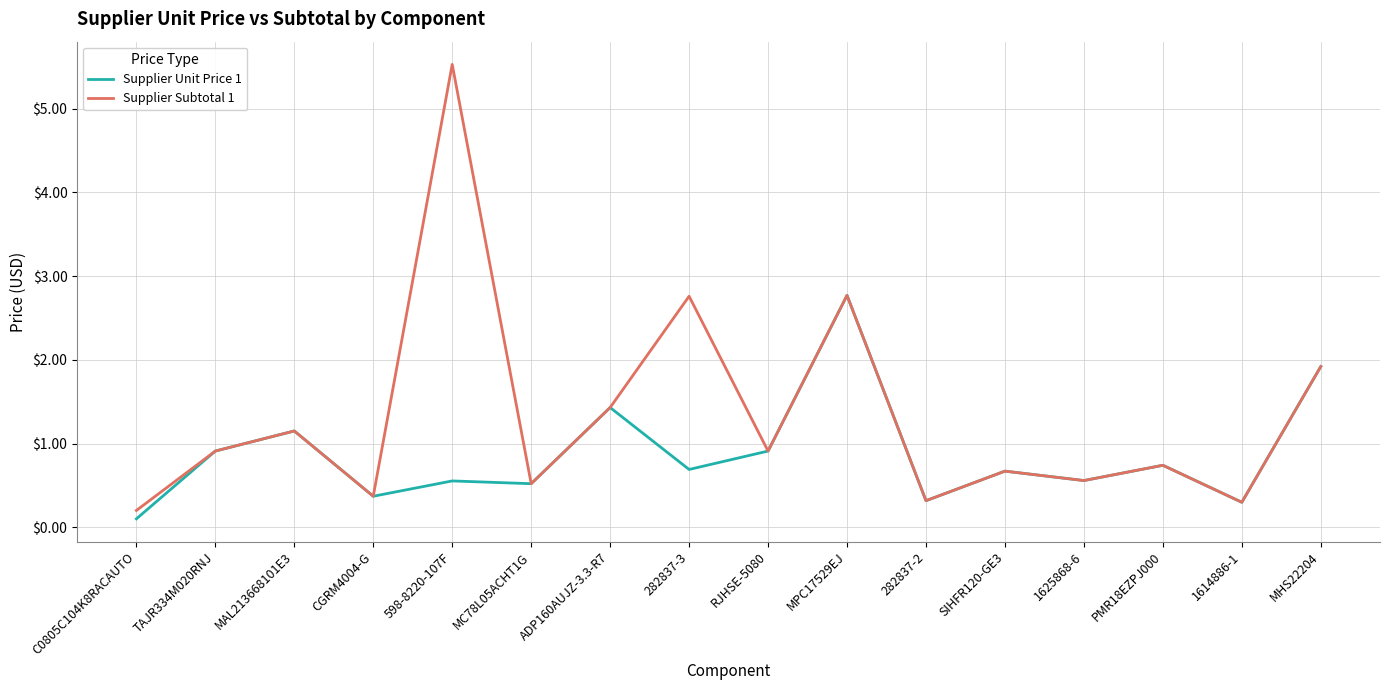

Rank the series by their maximum value, from lowest to highest.

Supplier Unit Price 1, Supplier Subtotal 1